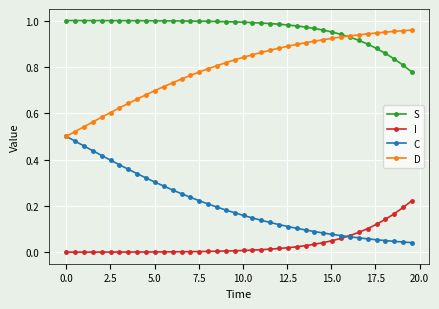

List the series in order of their overall mean, highest first.

S, D, C, I